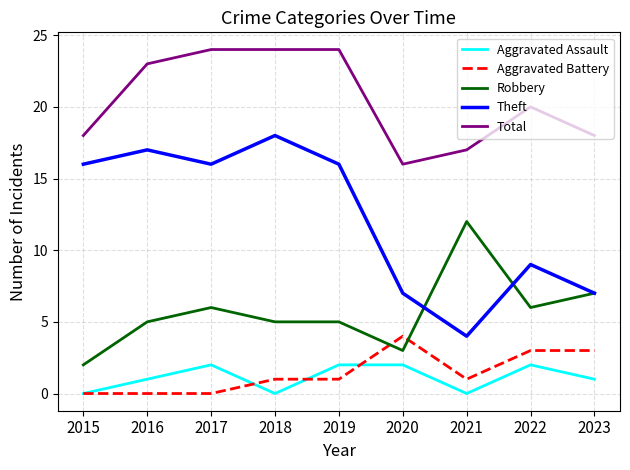

At which label does Theft reach its peak?

2018